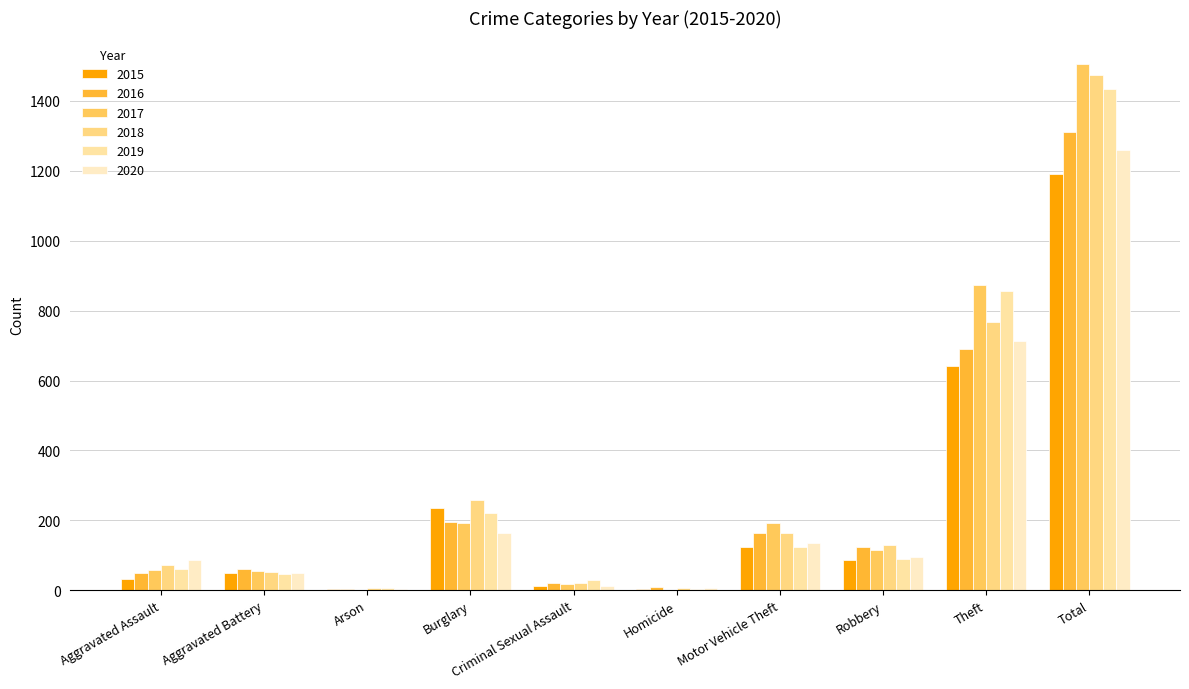

What is the spread (max minus min) of values at Criminal Sexual Assault?

17